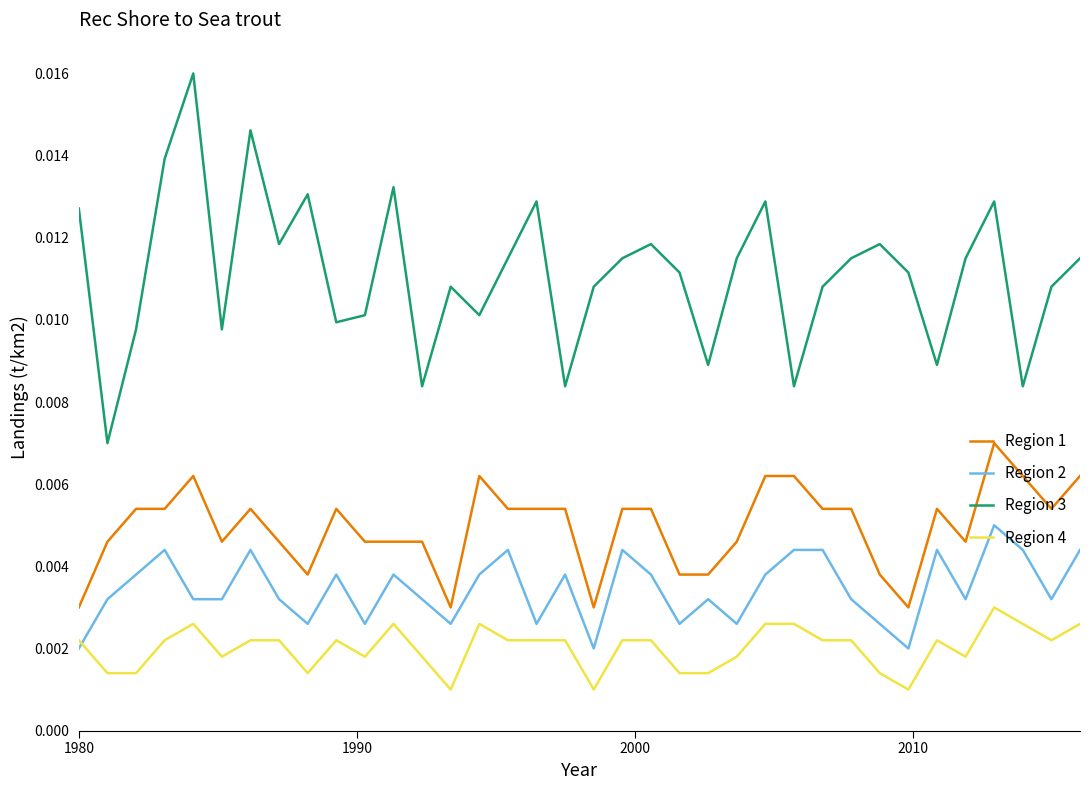

List the series in order of their overall mean, lowest first.

Region 4, Region 2, Region 1, Region 3